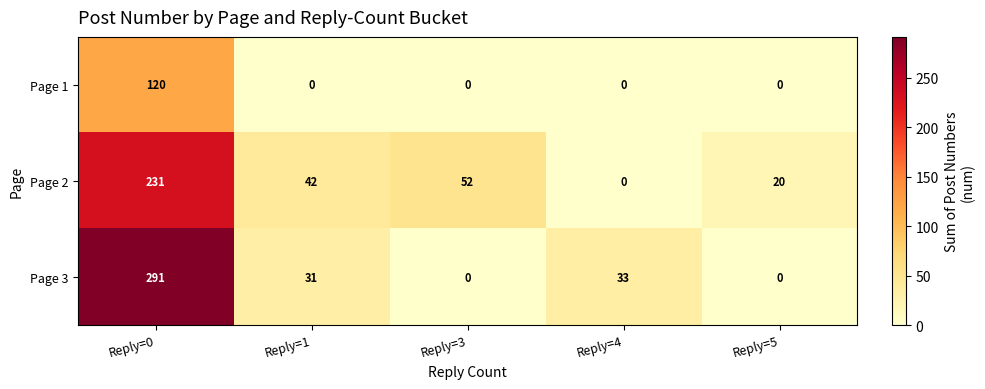

What is the total value across all series at Reply=5?

20